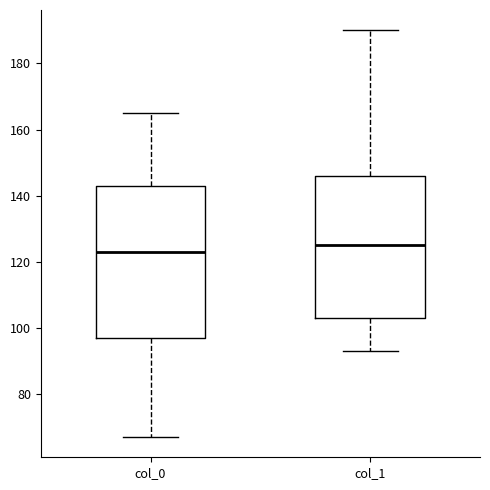

Where is the upper edge of the box for col_0 on the y-axis? The values are not printed on the chart, so give them approximately, as read against the axis.

144